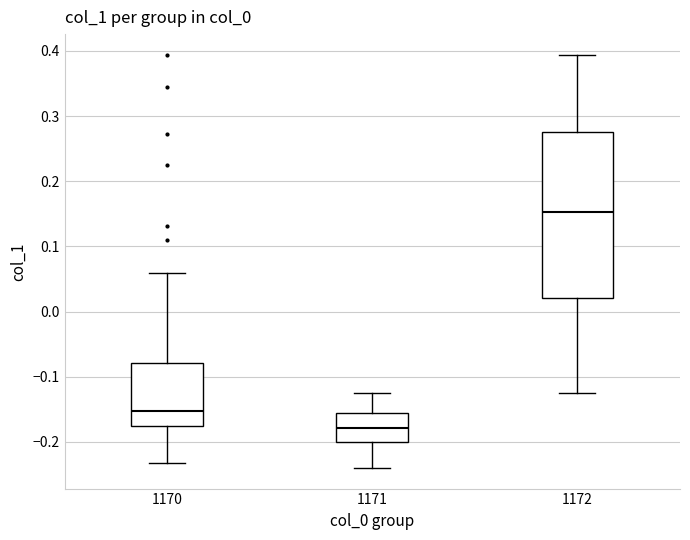

Comparing the boxes themselves (not the whiskers), which one is the tallest?

1172